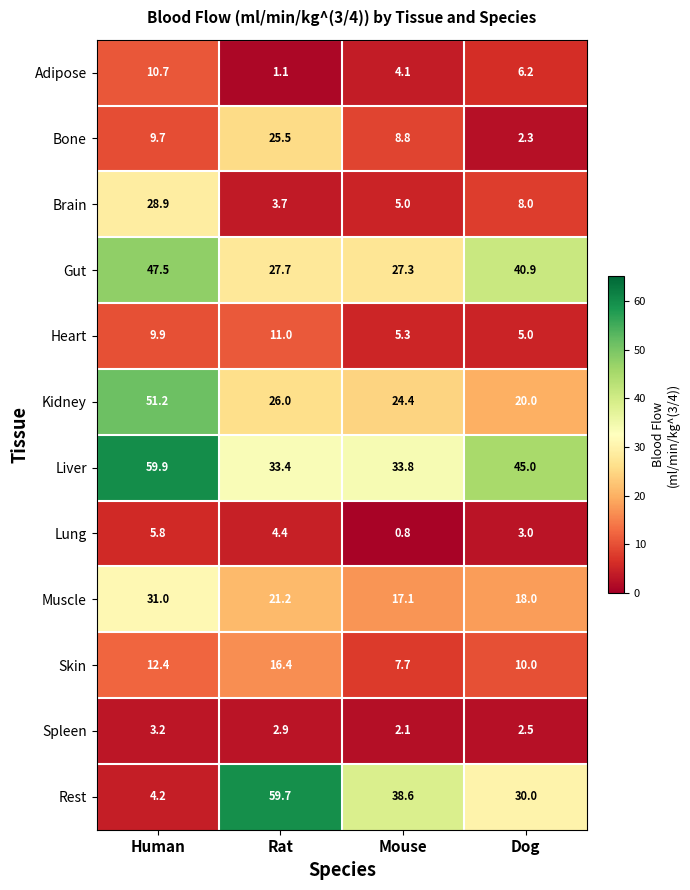

Read the Liver value at Rat.

33.4